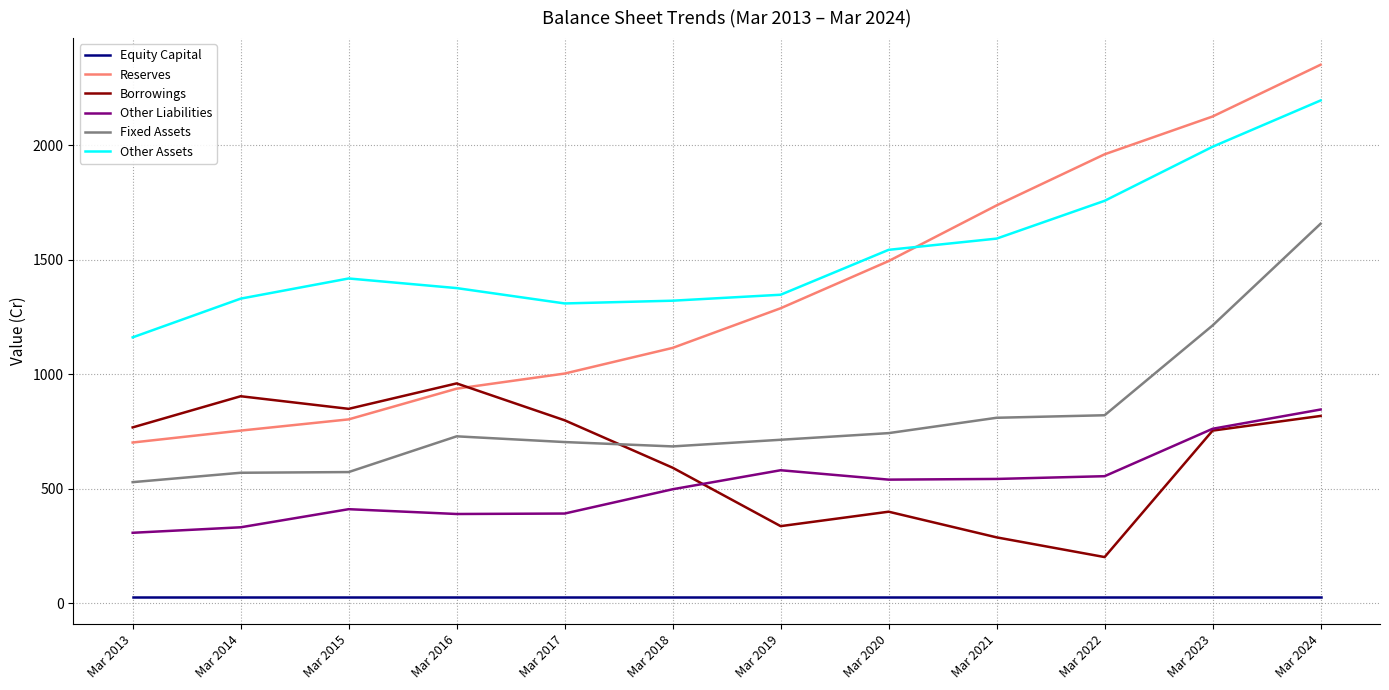

Which series changed the most between Mar 2013 and Mar 2024?

Reserves